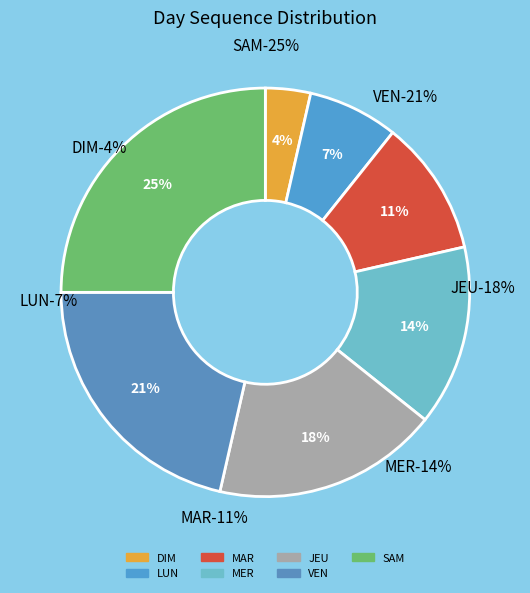

What percentage is the LUN slice, to the nearest percent?

7%